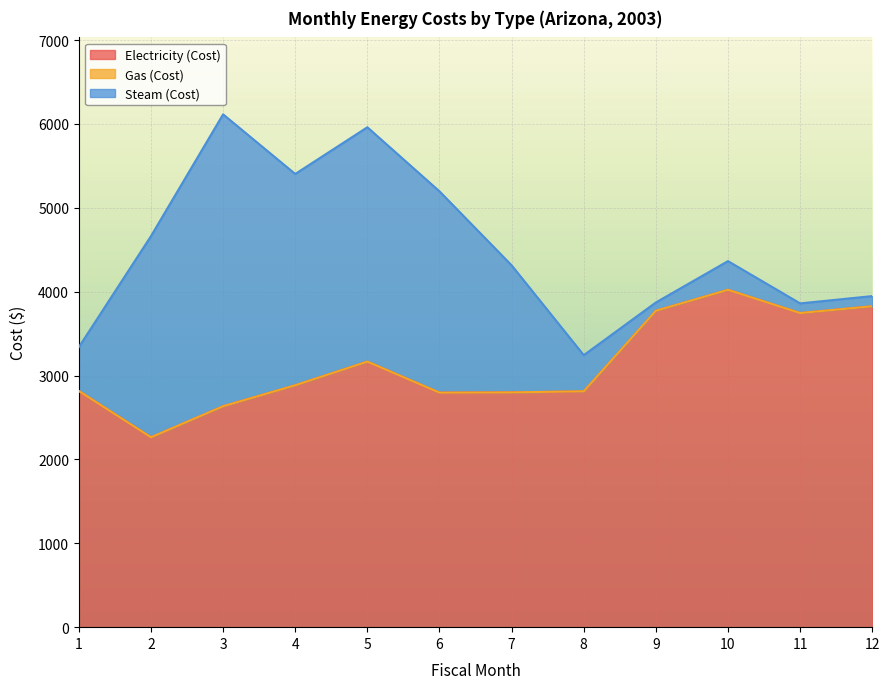

At how many categories does at least one series exceed 1422?

12